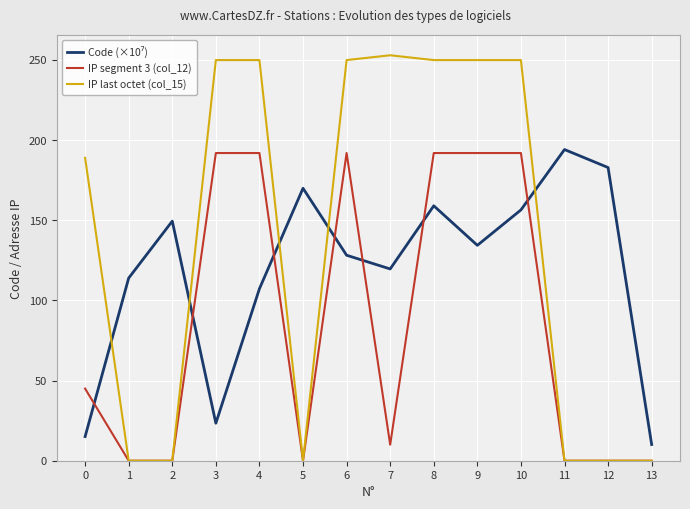

What is the greatest value displayed?

253.0